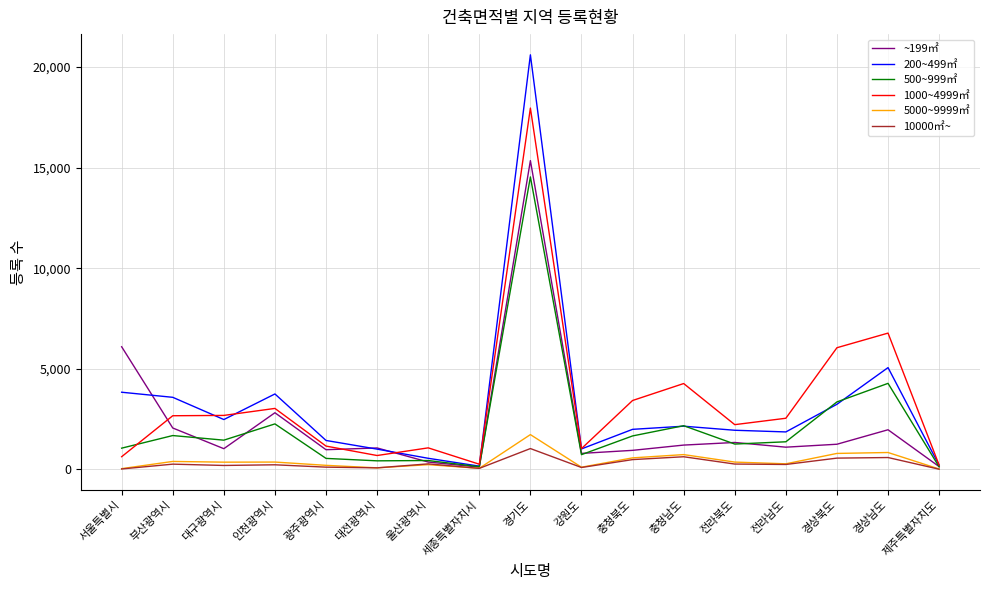

What is the sum of the 10000㎡~ values at 대구광역시 and 대전광역시?

271